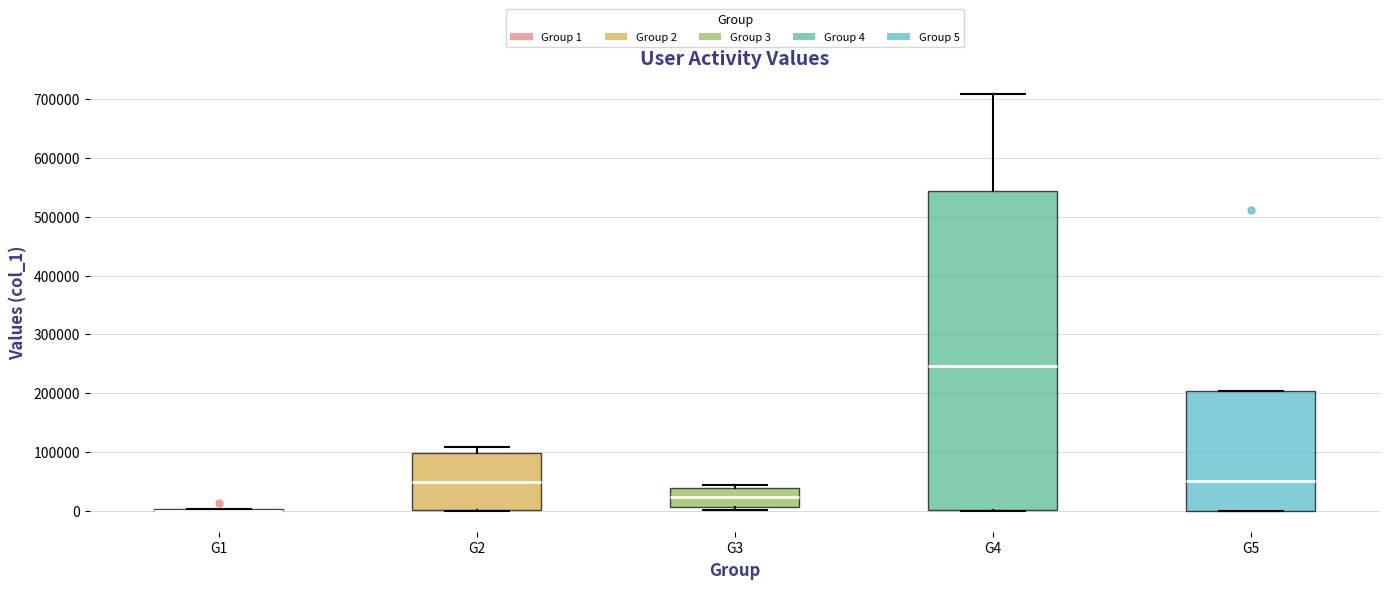

Reading left to right, transcribe this box plot: for each box, give where its median line is, the range the box spans, and where its two whiskers end, as read against the y-axis. The values are not printed on the chart, so give them approximately, as read against the axis.

G1: box collapsed to a line at 0, whiskers 0 to 0
G2: median 50000, box 0 to 100000, whiskers 0 to 110000
G3: median 20000, box 10000 to 40000, whiskers 0 to 40000 (just above the box's upper edge)
G4: median 250000, box 0 to 540000, whiskers 0 to 710000
G5: median 50000, box 0 to 200000, whiskers 0 to 200000